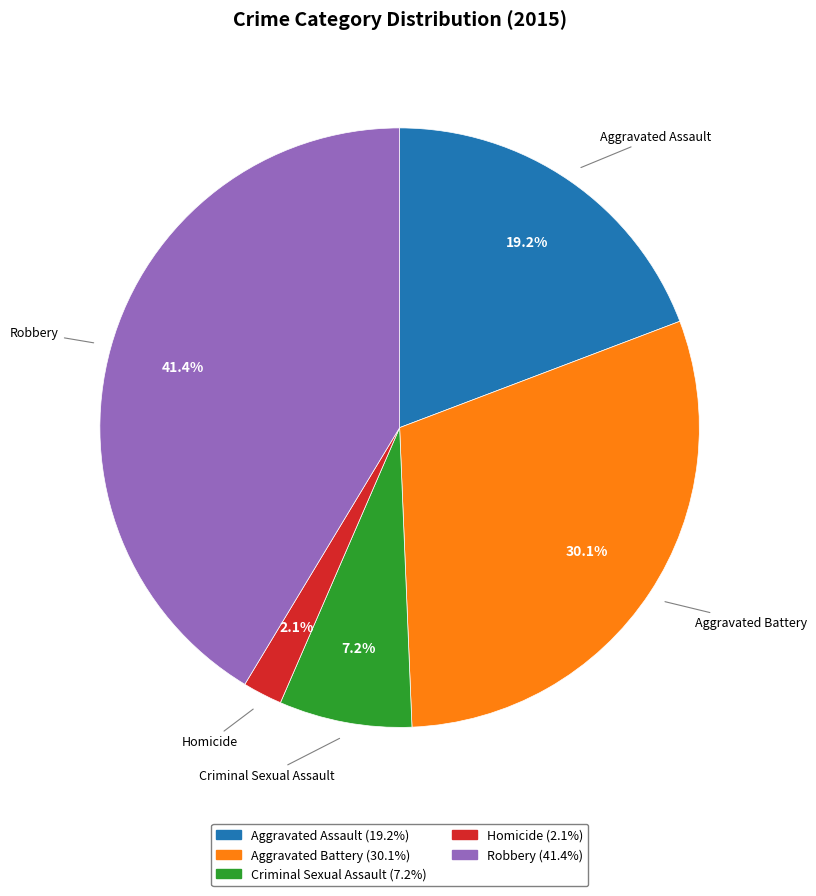

To the nearest percent, what portion does Aggravated Assault represent?

19%